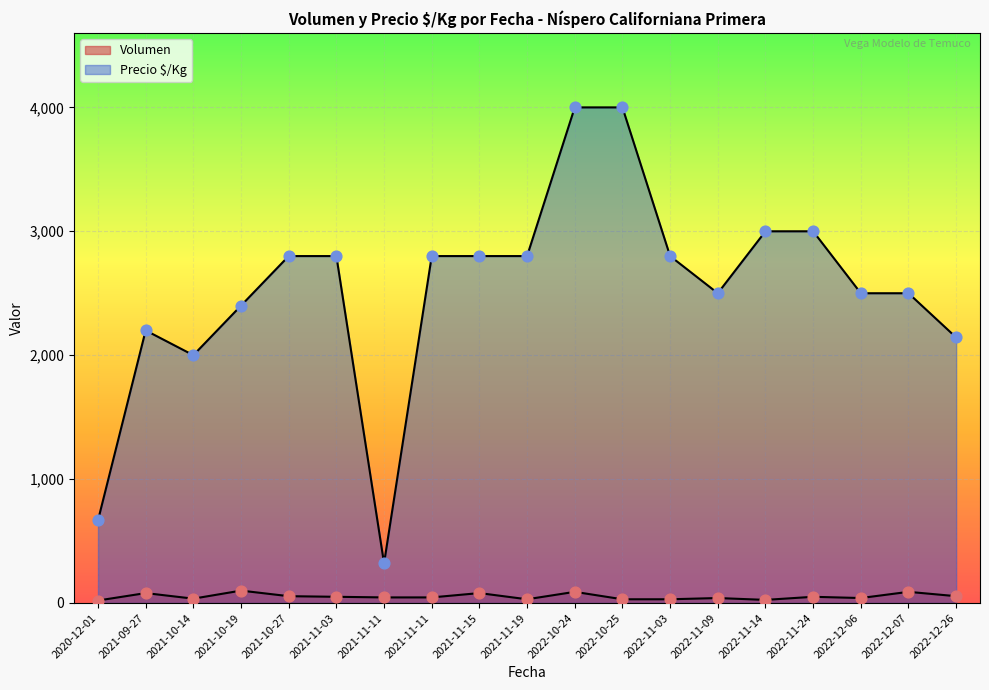

At which category is the sum across all series the highest?

2022-10-24